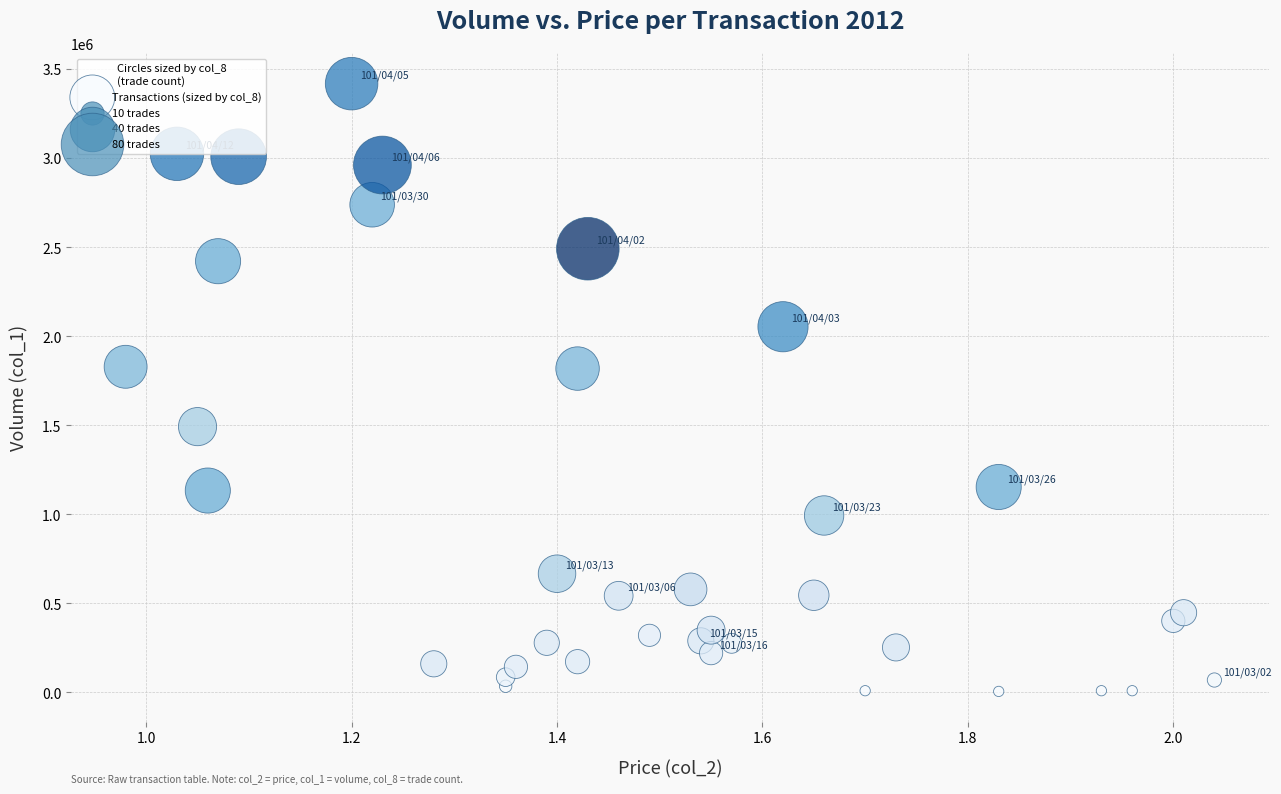

Count the number of points in this scatter plot.

37